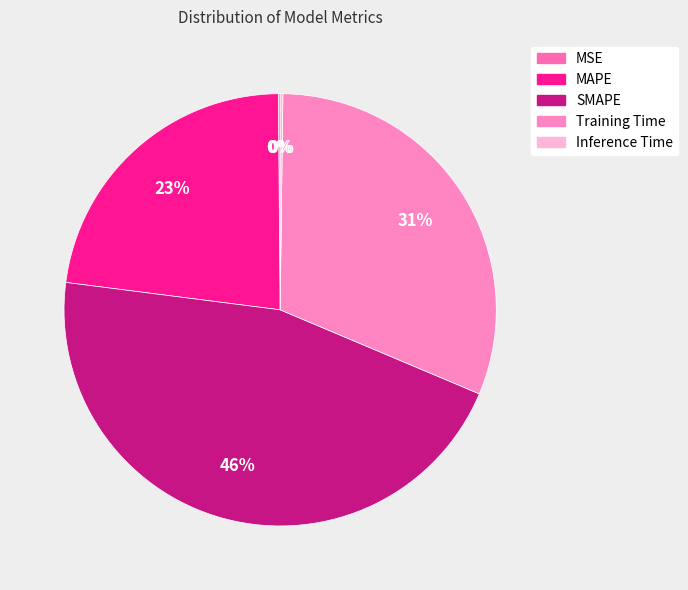

How many slices are in this pie chart?

5